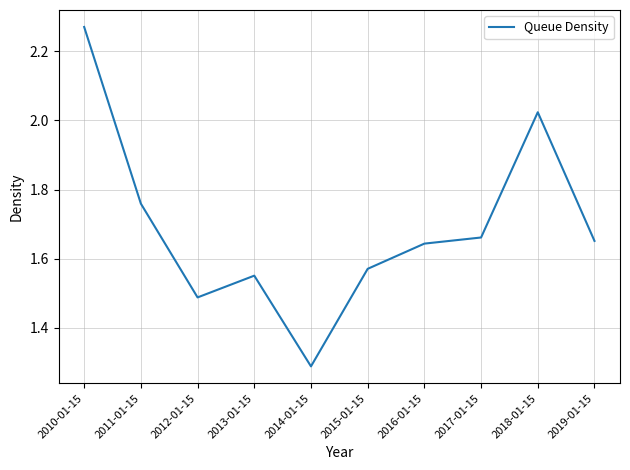

Approximately how many times larger is the value at 2017-01-15 compared to 2010-01-15?

0.7